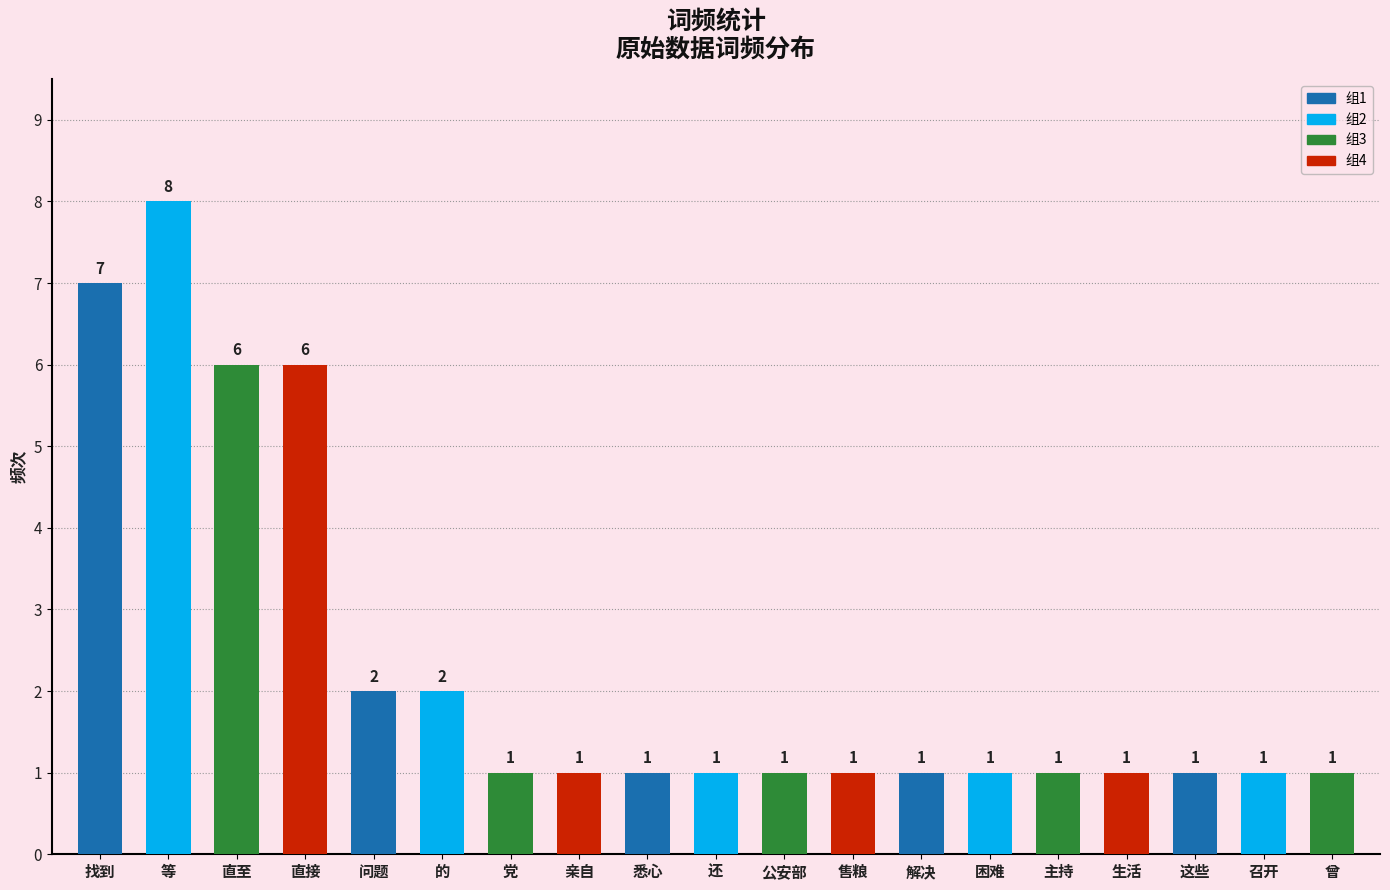

What is the value of the 9th bar from the left?

1